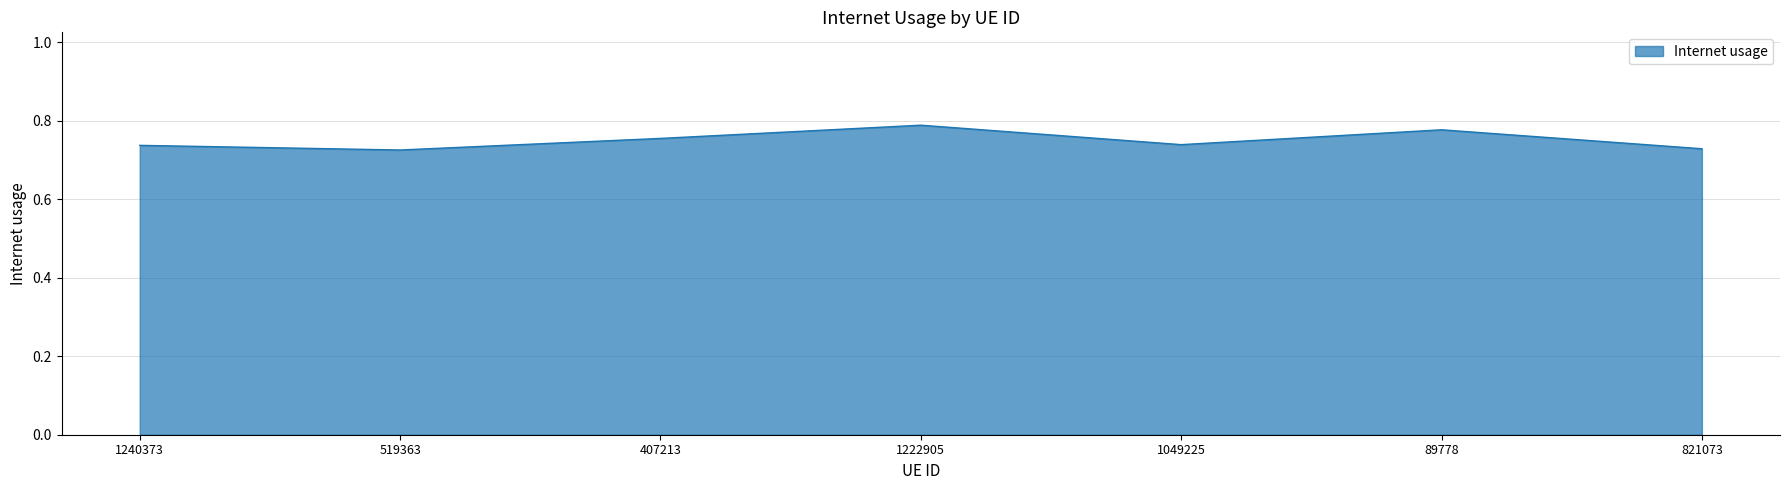

Count the values in the range 0 to 1.

7